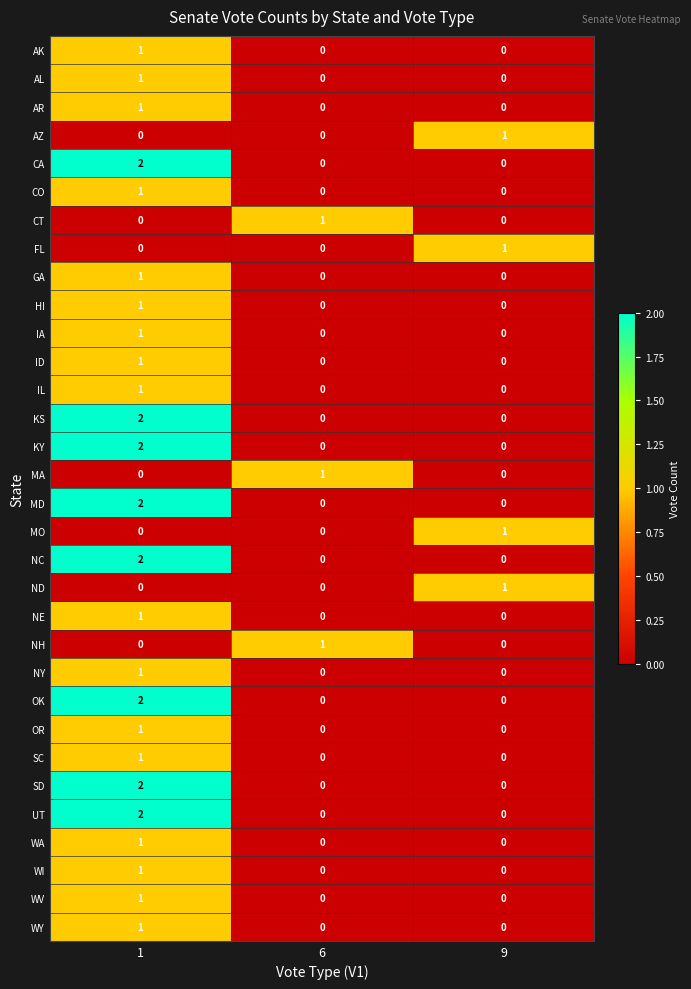

Count the number of data series in this chart.

32